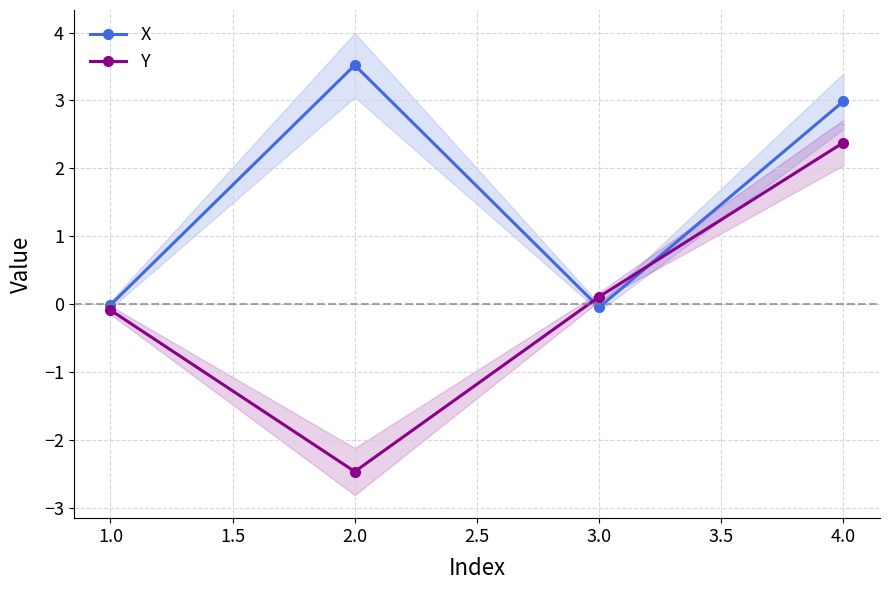

At which label does X first exceed 2?

2.0